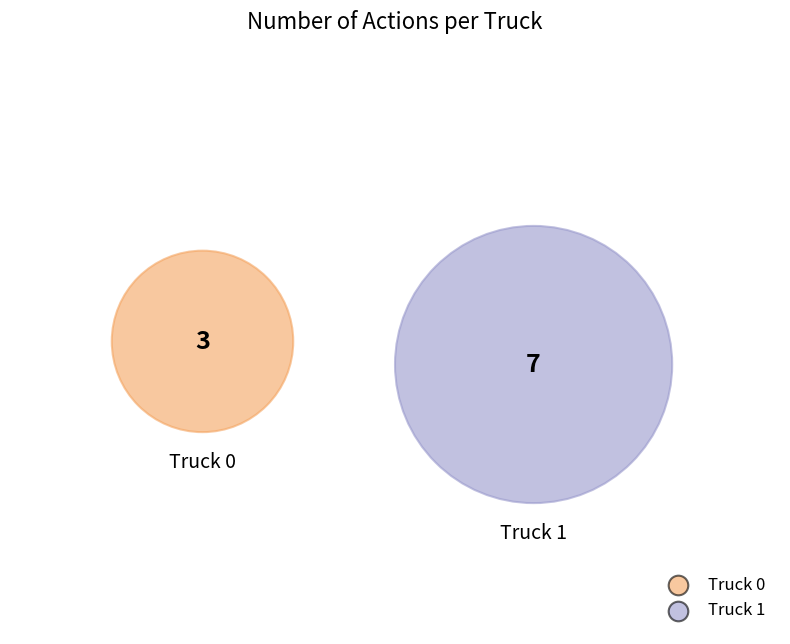

How many segments does this pie chart have?

2